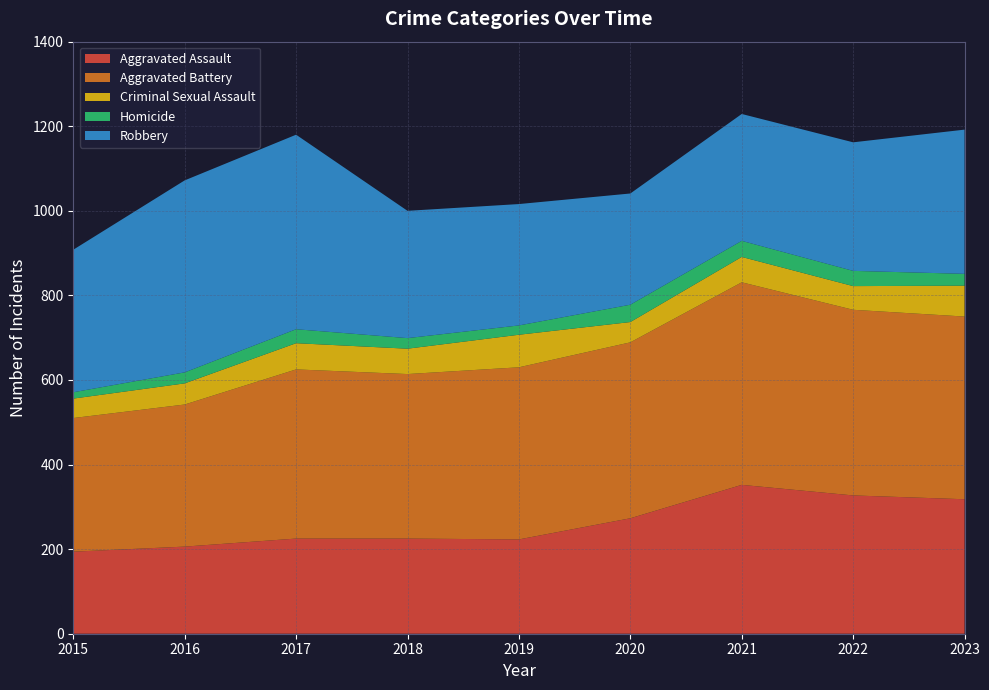

Reading left to right, extract all data points from this chart.

Aggravated Assault: 2015=194	2016=206	2017=225	2018=225	2019=223	2020=273	2021=352	2022=327	2023=318
Aggravated Battery: 2015=316	2016=336	2017=400	2018=389	2019=407	2020=416	2021=479	2022=439	2023=432
Criminal Sexual Assault: 2015=46	2016=50	2017=62	2018=60	2019=77	2020=48	2021=60	2022=56	2023=73
Homicide: 2015=15	2016=26	2017=33	2018=25	2019=22	2020=41	2021=38	2022=36	2023=28
Robbery: 2015=337	2016=454	2017=460	2018=301	2019=287	2020=263	2021=300	2022=304	2023=341